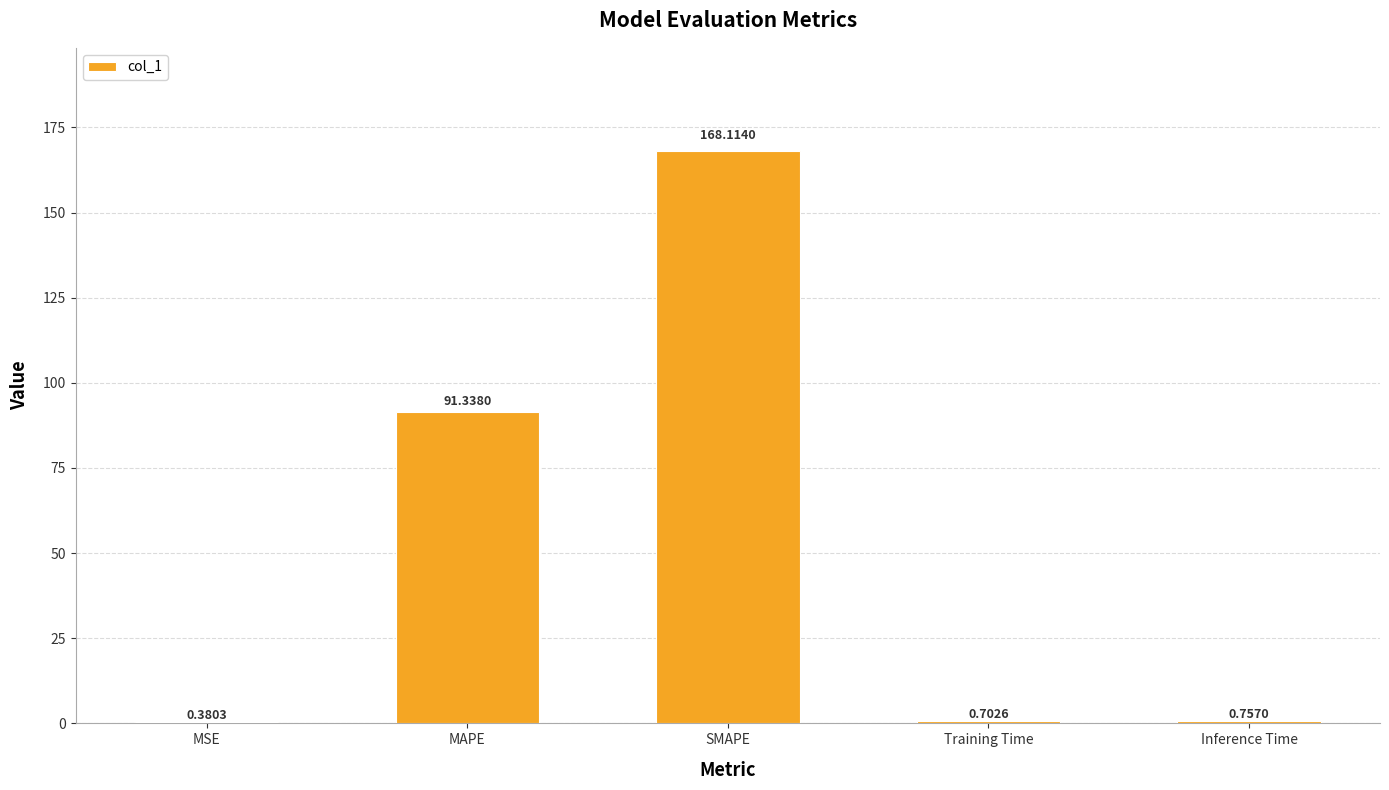

What is the sum of the values at Training Time and Inference Time?

1.5